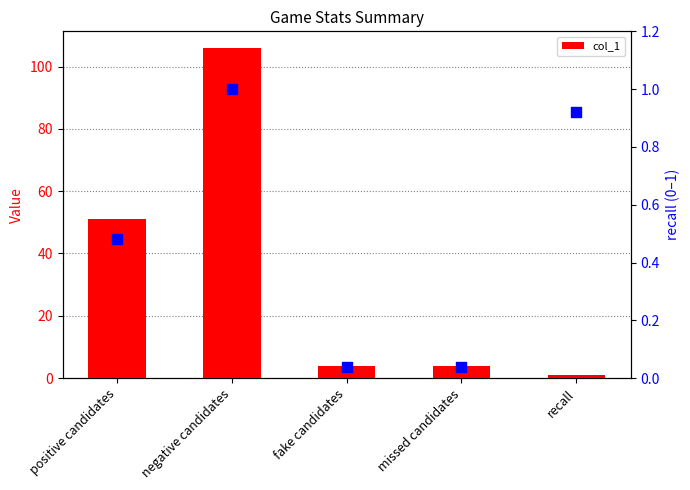

What is the change in value from negative candidates to fake candidates?

-102.0